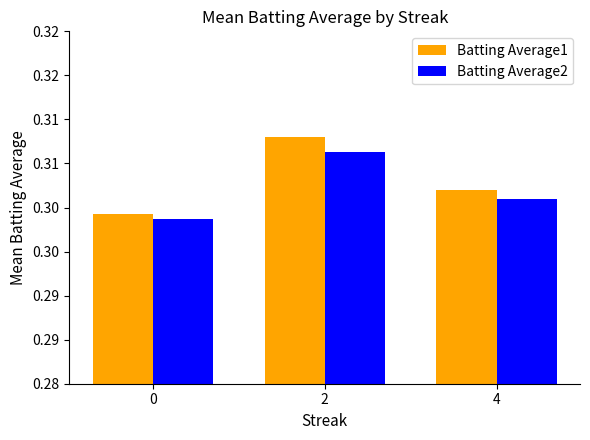

What is the value of the Batting Average2 bar at the 2nd from the left?

0.3